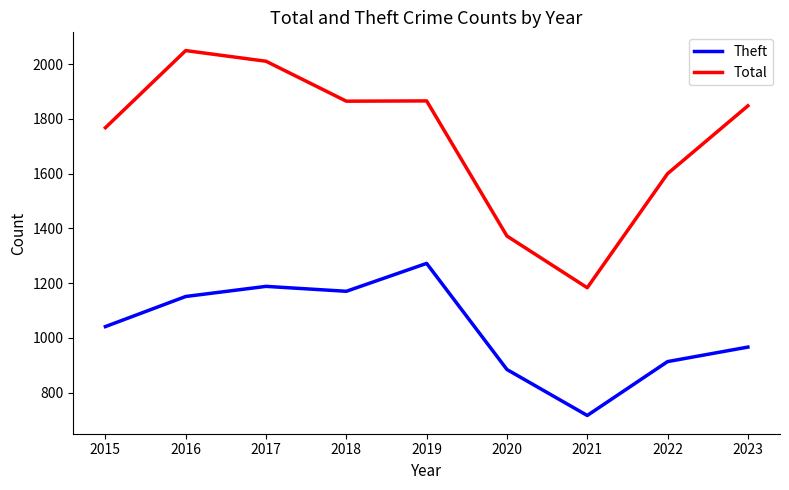

At which label is Total closest to 1616?

2022